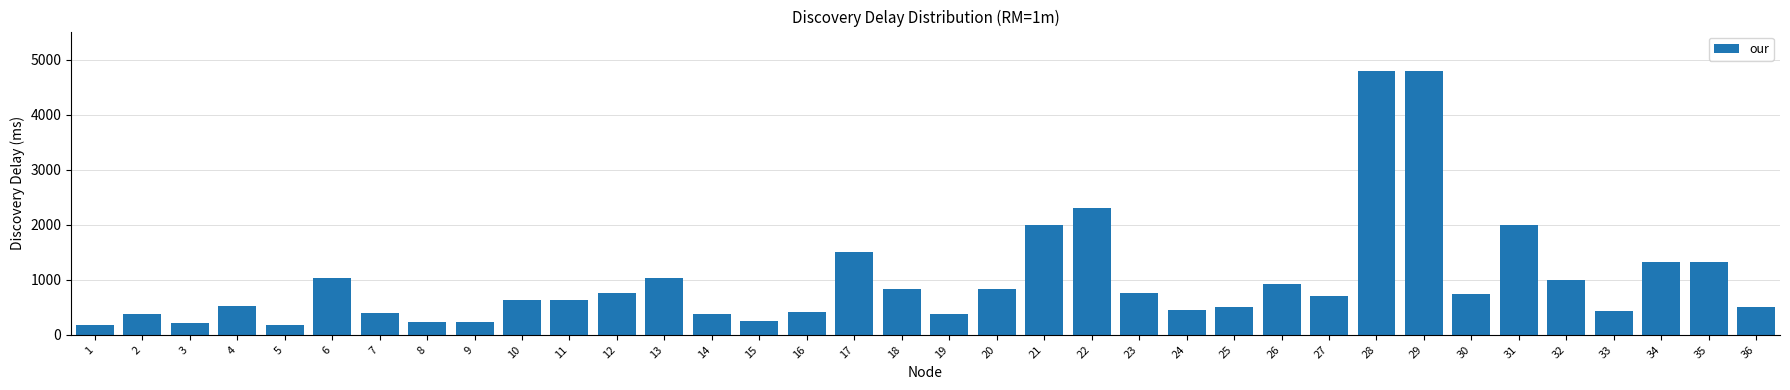

What is the value of the 36th bar from the left?

506